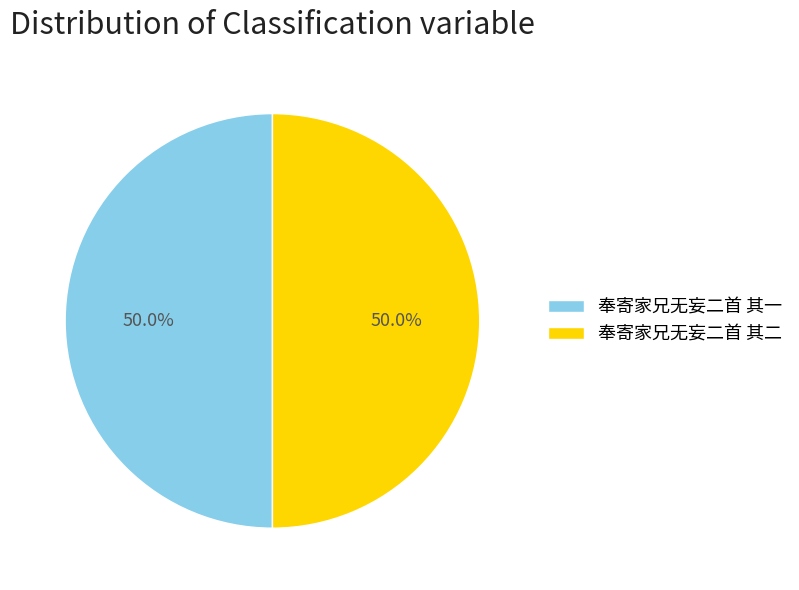

What is the total percentage of 奉寄家兄无妄二首 其二 and 奉寄家兄无妄二首 其一?

100.0%